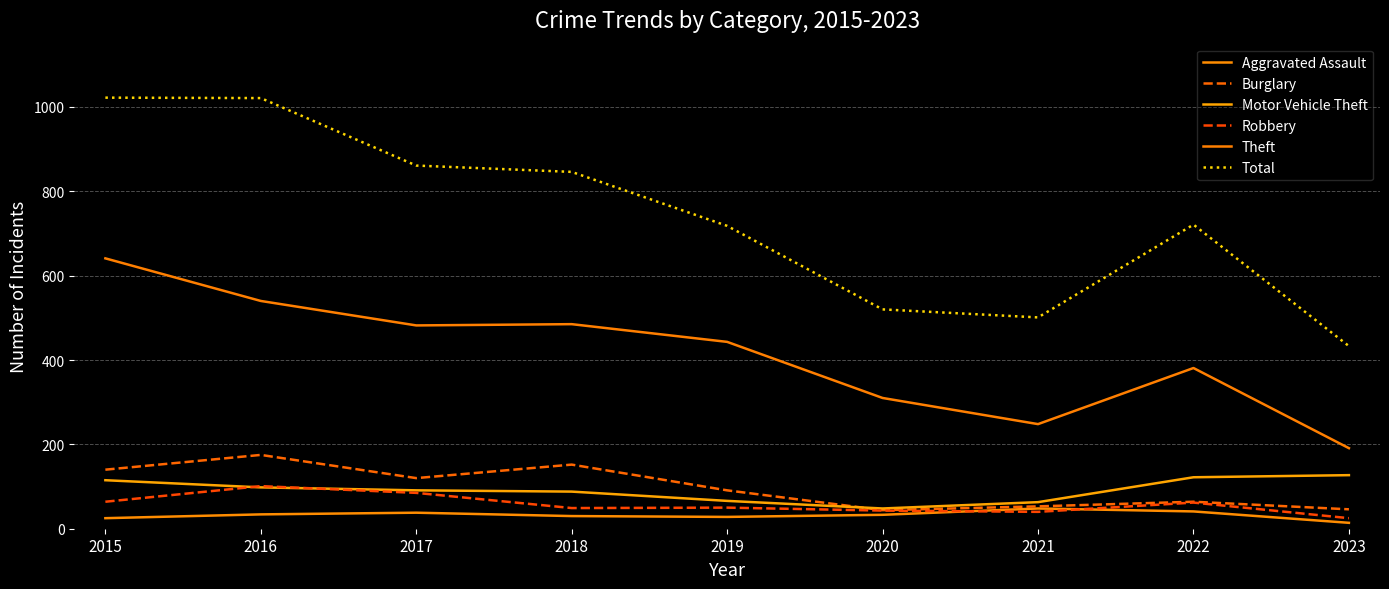

At 2016, list the series in order from largest to smallest.

Total, Theft, Burglary, Robbery, Motor Vehicle Theft, Aggravated Assault